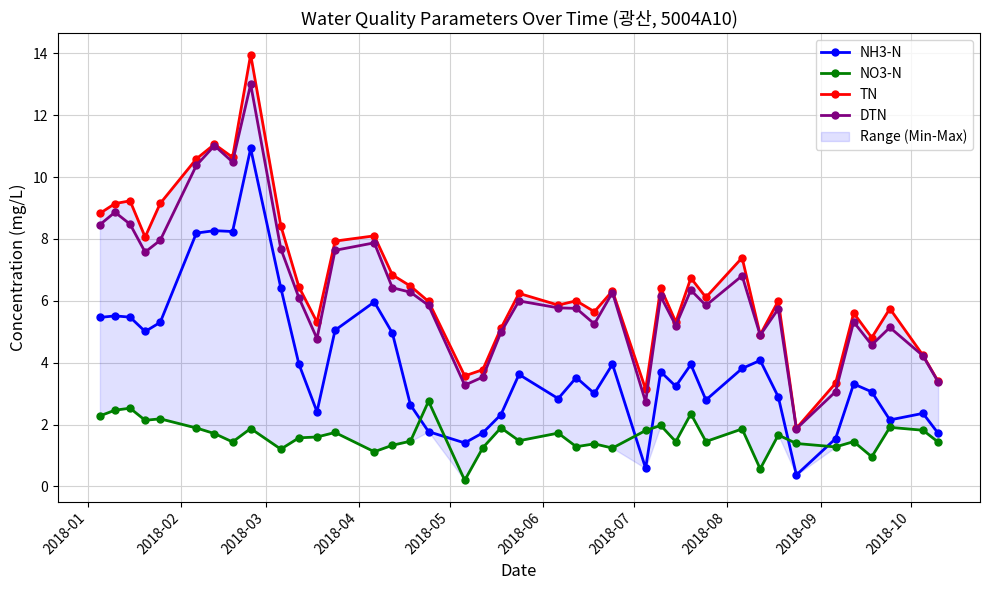

How many lines are shown in the chart?

4